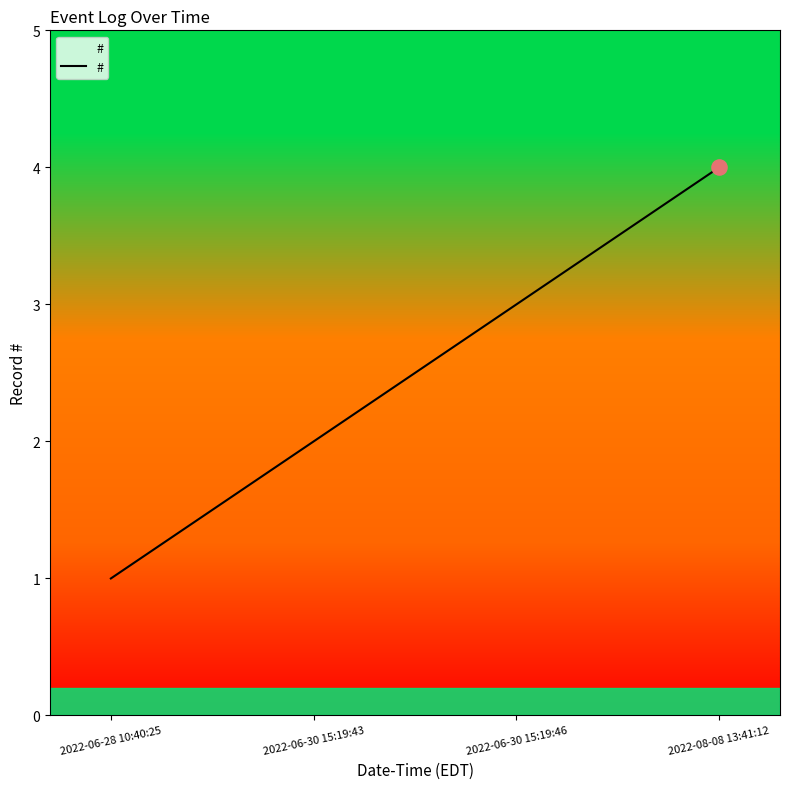

Approximately how many times larger is the value at 2022-06-28 10:40:25 compared to 2022-06-30 15:19:43?

0.5